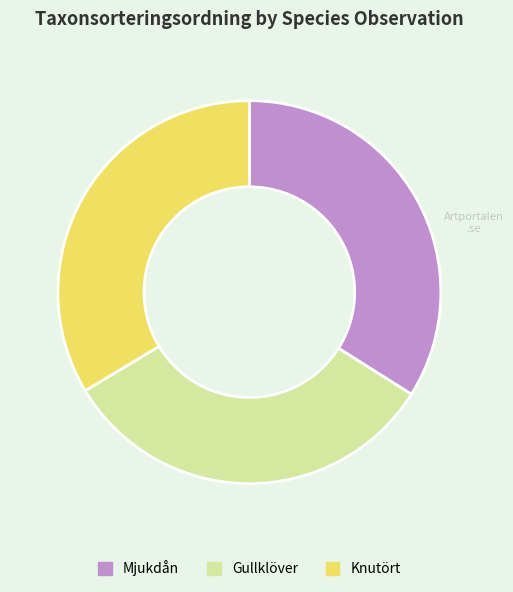

Is there any slice that represents more than half of the pie?

No